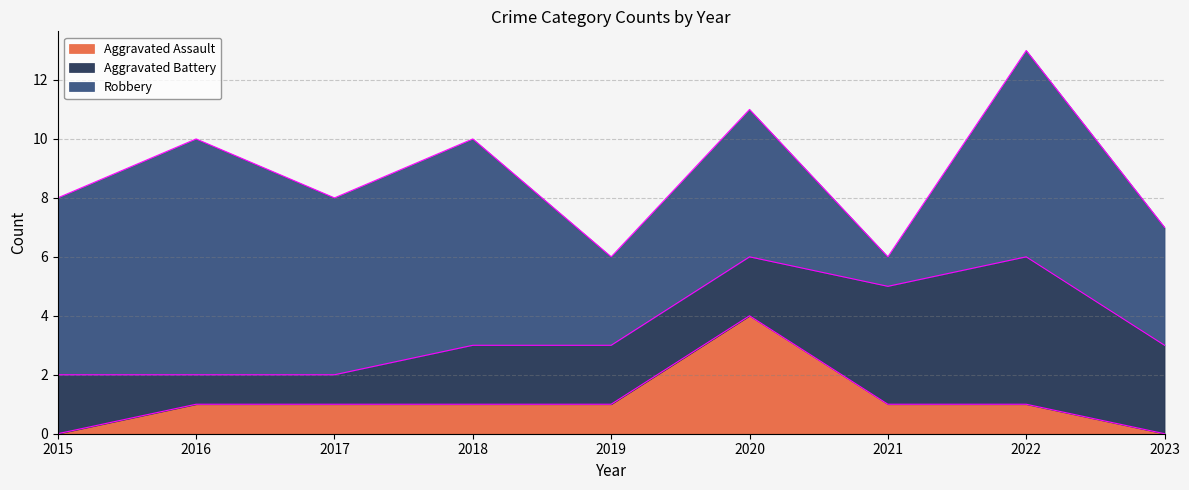

How many interior local peaks does the Aggravated Assault series have?

1